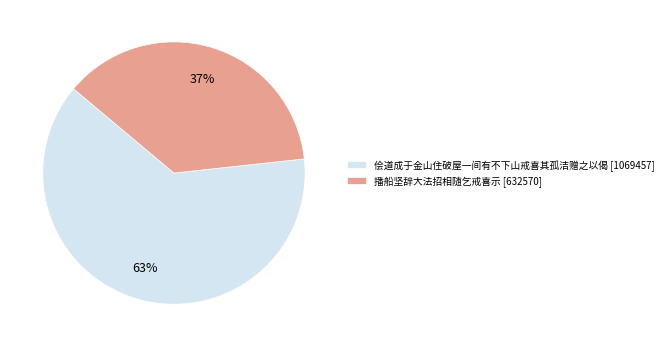

Combined, do 播船坚辞大法招相随乞戒喜示 and 侩道成于金山住破屋一间有不下山戒喜其孤洁赠之以偈 account for over 50%?

Yes